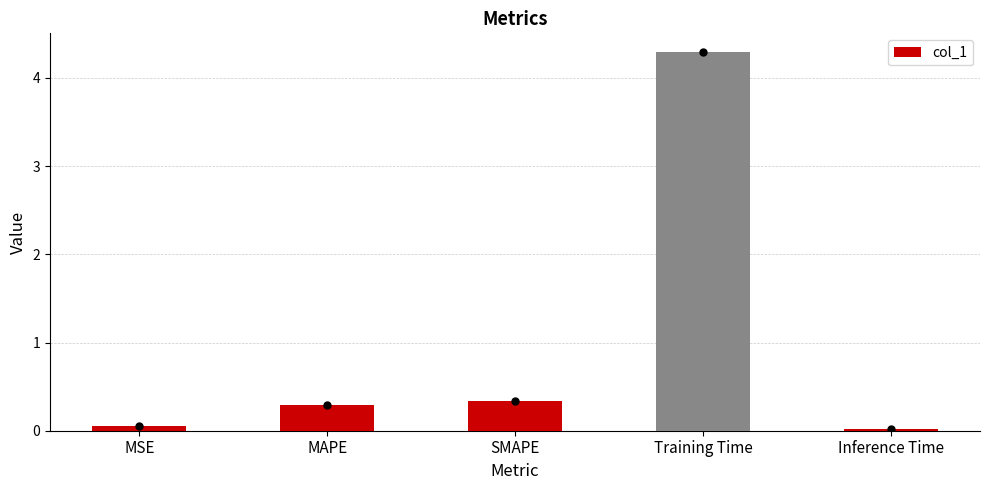

List the labels in order of value, smallest first.

Inference Time, MSE, MAPE, SMAPE, Training Time